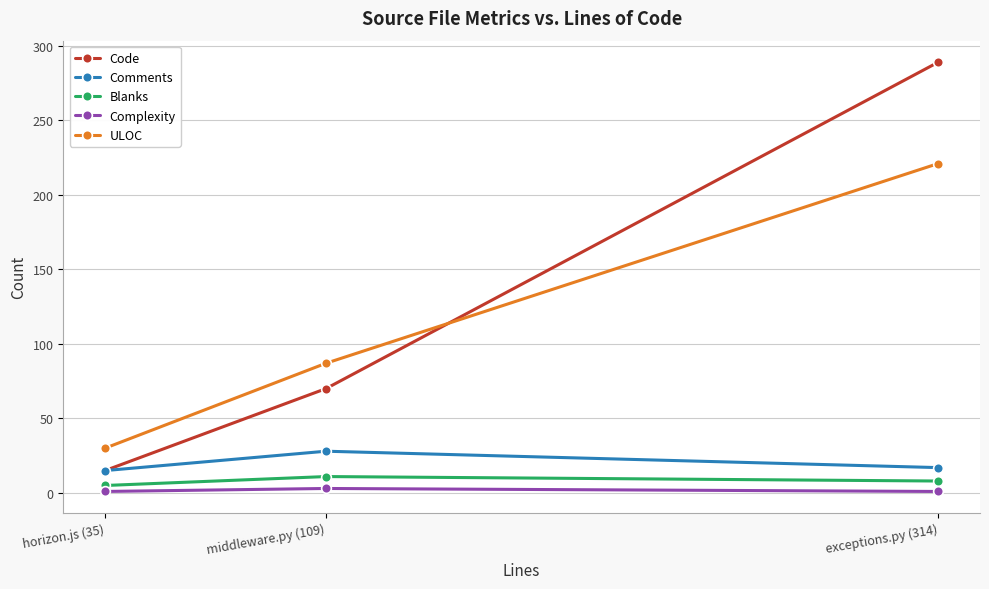

Which series changed the most between horizon.js (35) and middleware.py (109)?

ULOC